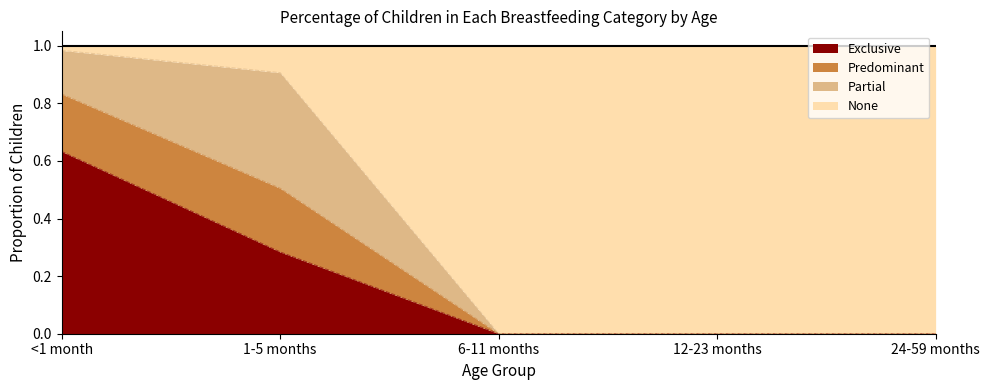

How many categories are shown in the chart?

5